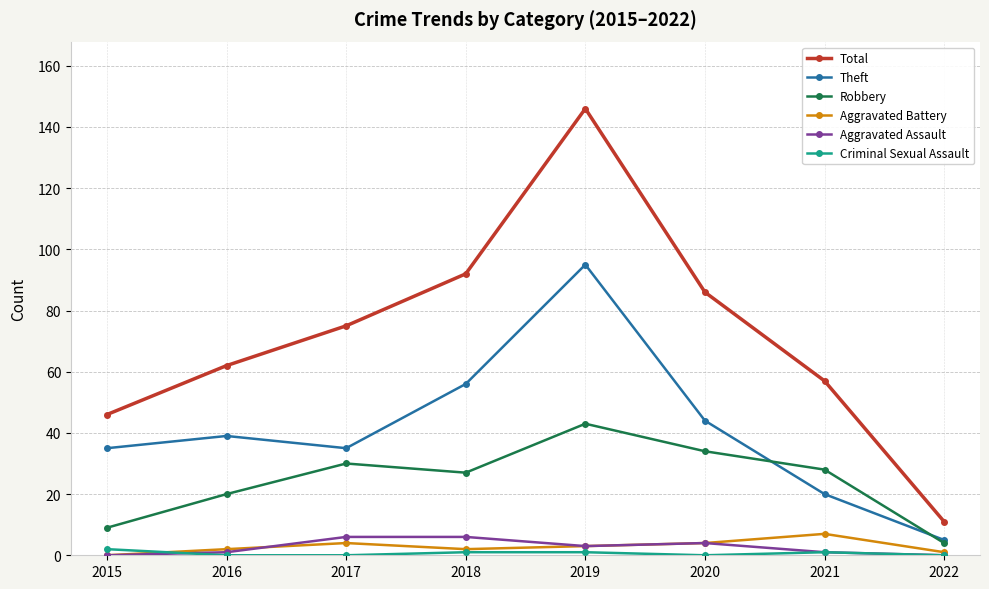

What is the difference between the highest and lowest values at 2020?

86